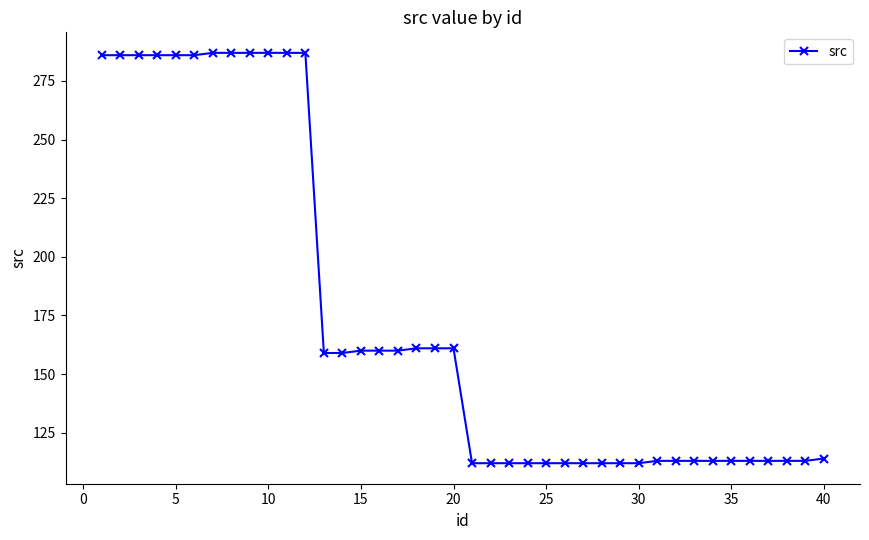

What is the difference between the maximum and minimum values?

175